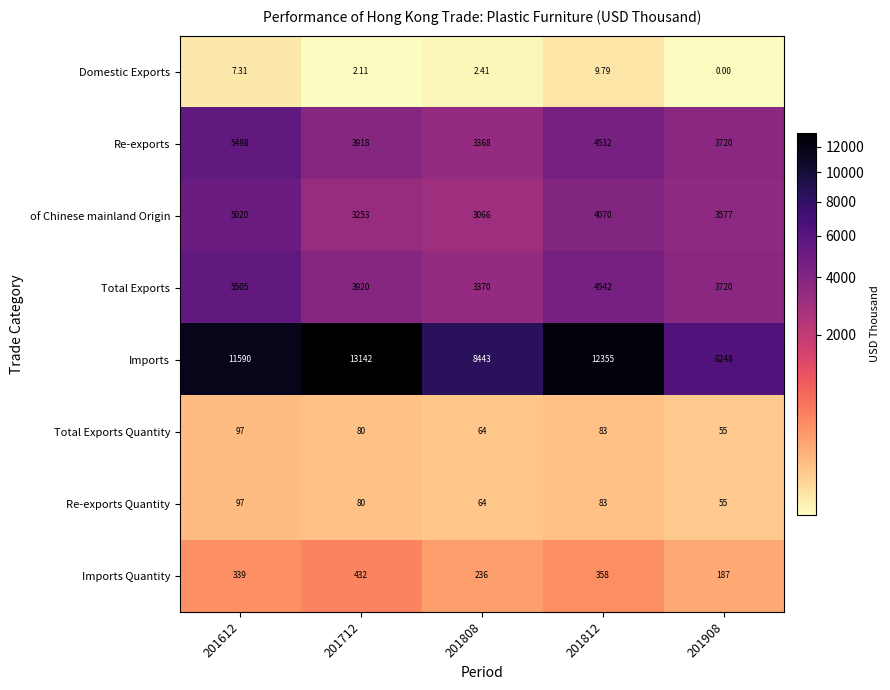

Is the value of Total Exports at 201612 greater than the value of Re-exports at 201808?

Yes